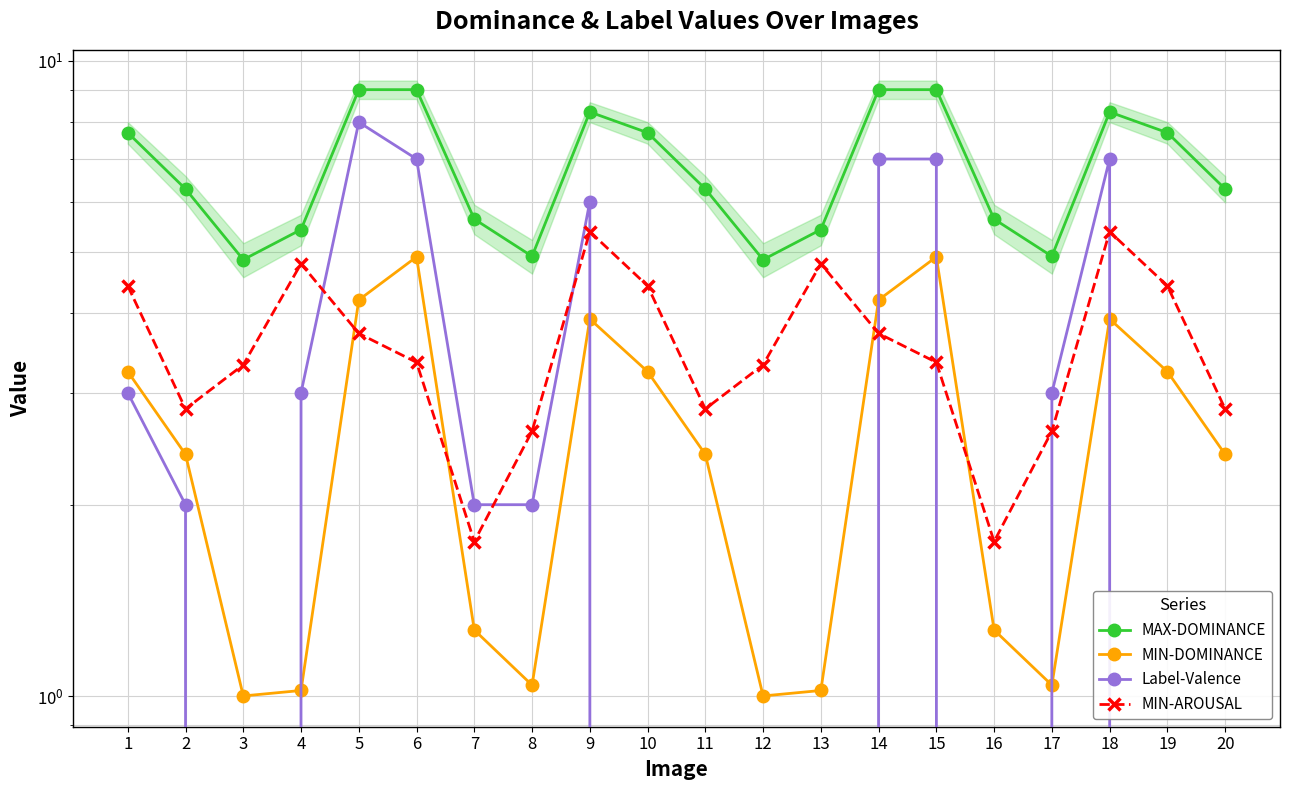

Where is MAX-DOMINANCE nearest to the value 6?

2